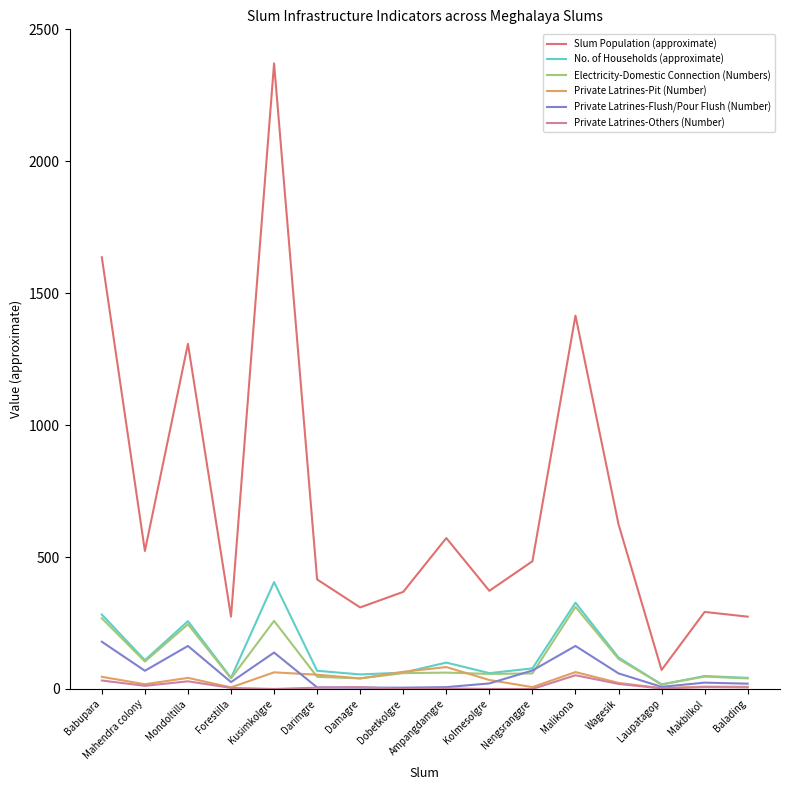

The value of Slum Population (approximate) at Kusimkolgre is 948. True or false?

False